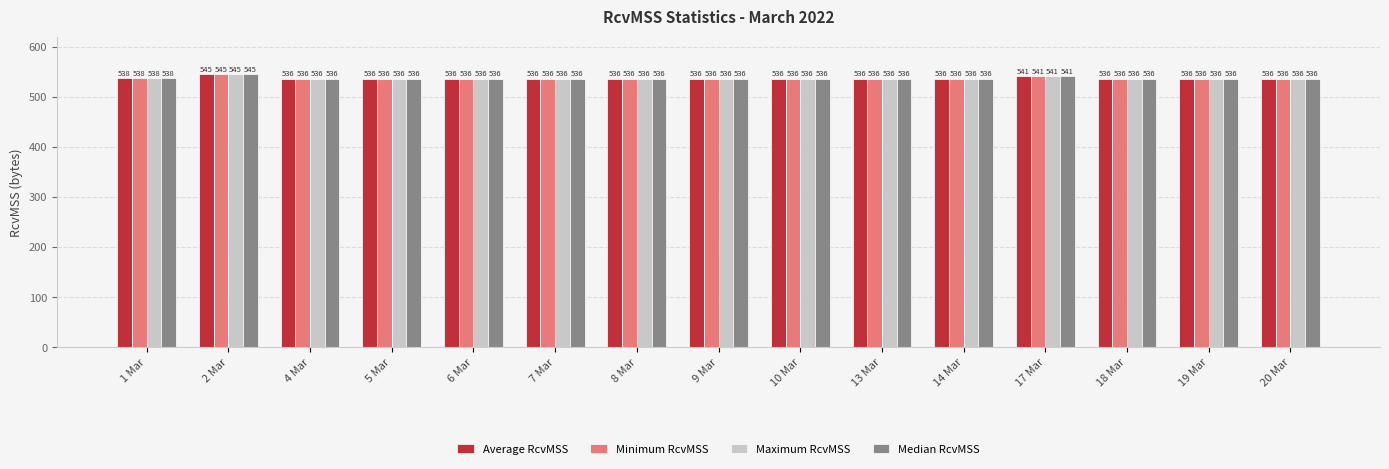

What is the label of the 13th bar from the left?

18 Mar